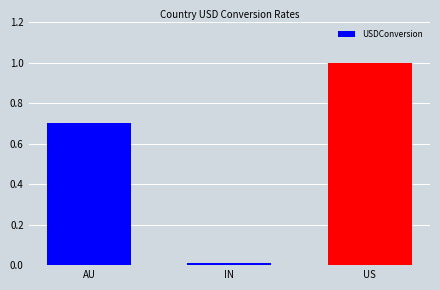

How many distinct data groups are displayed?

1